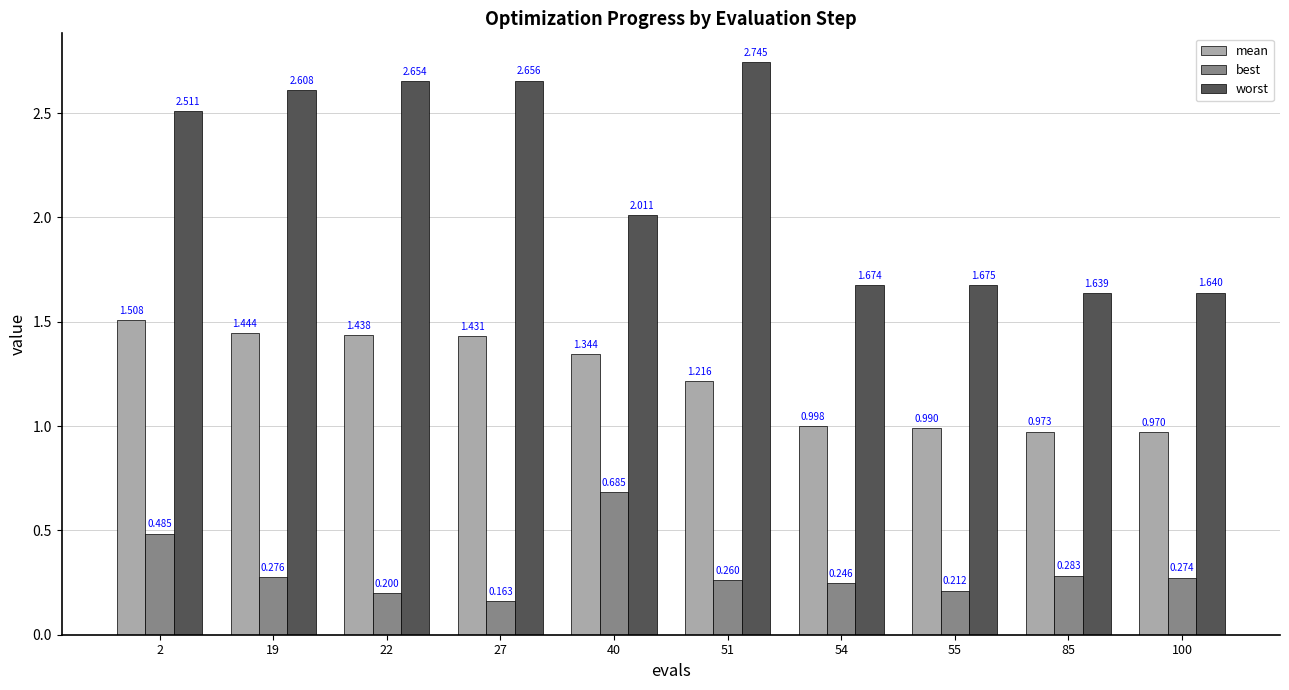

At which category is the sum across all series the highest?

2